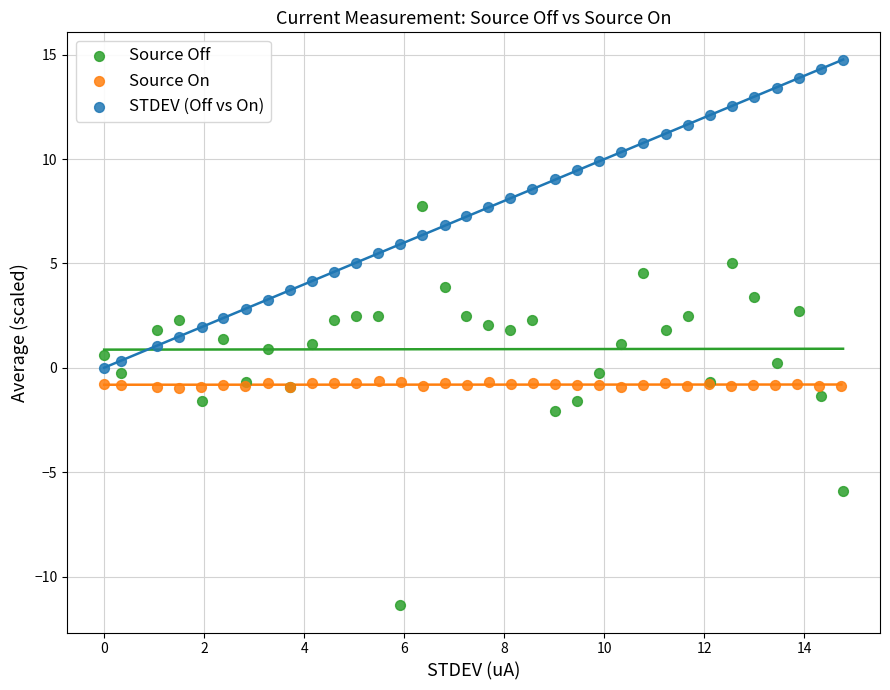

Which series reaches the maximum Y coordinate?

STDEV (Off vs On)